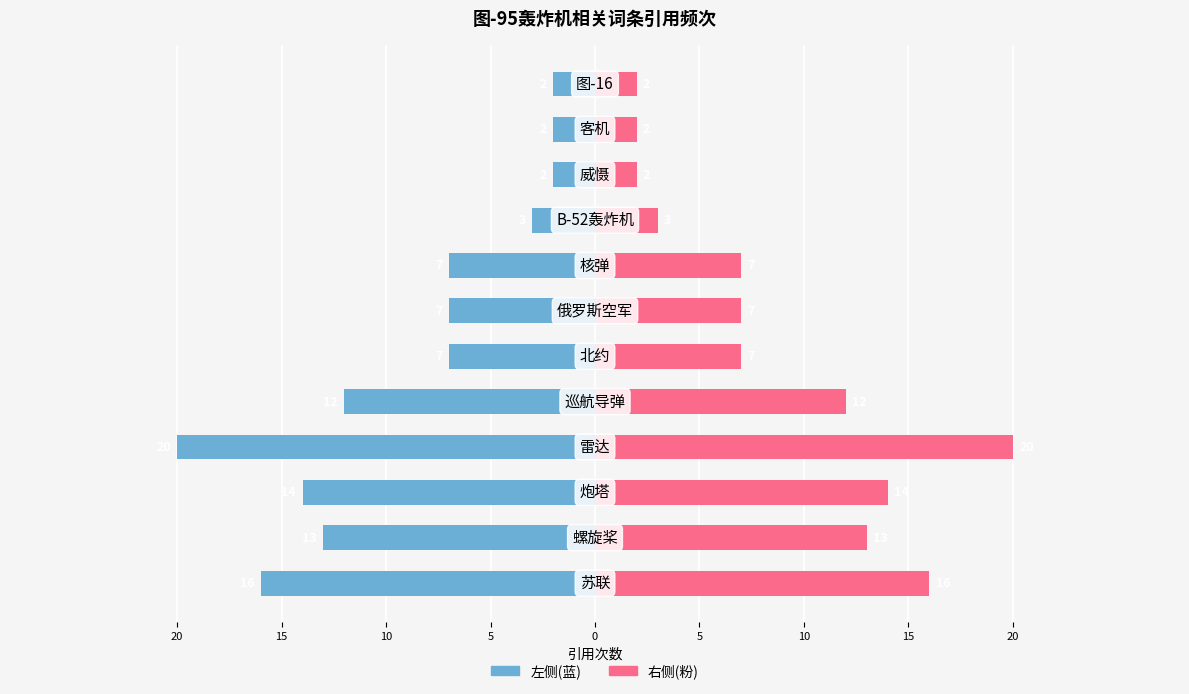

The 引用次数(右) series shows 2 at 10. True or false?

True